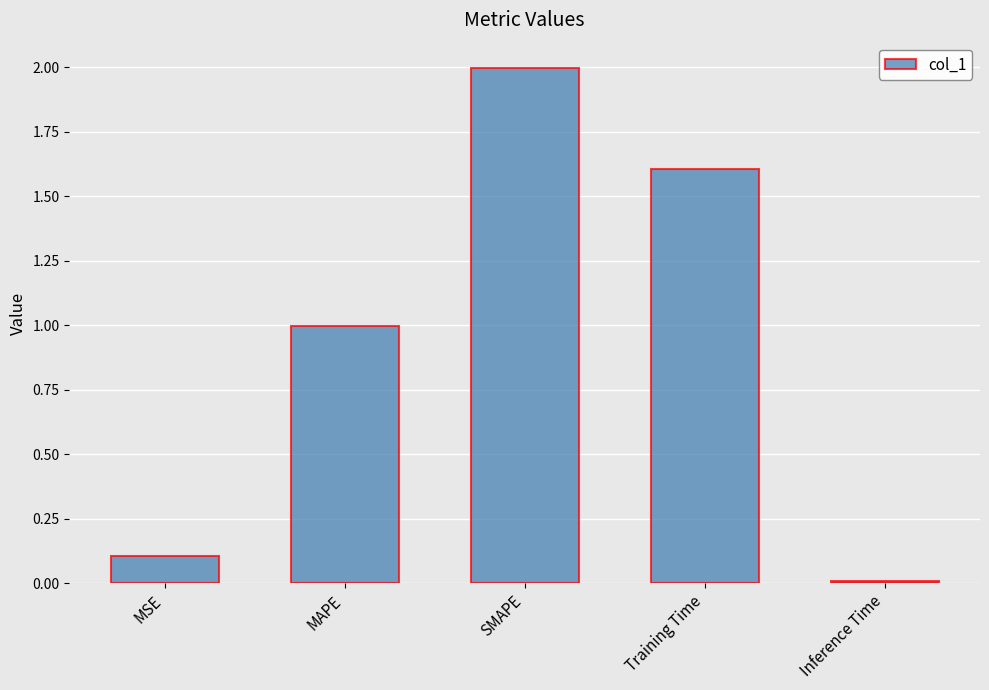

How many bars are there in total?

5